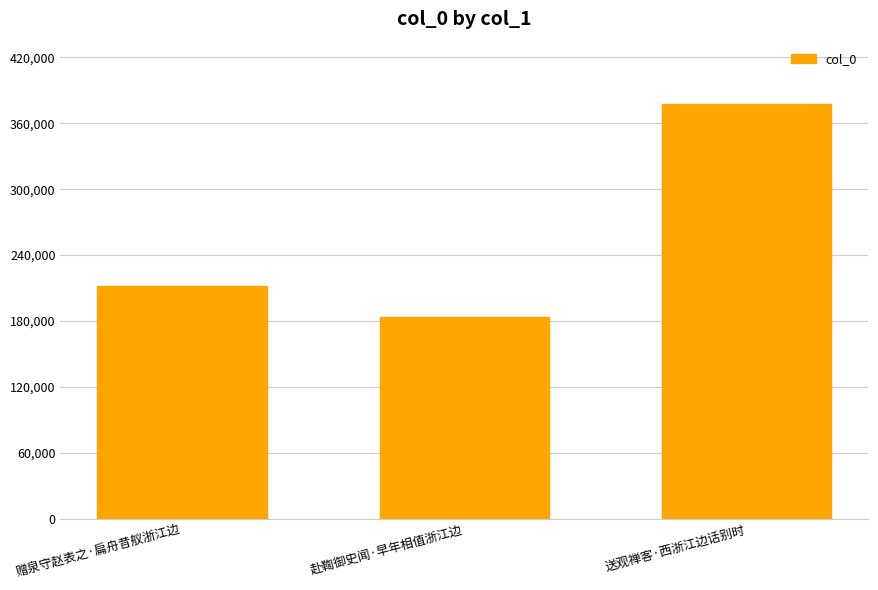

Is it true that the value at 赠泉守赵表之·扁舟昔舣浙江边 is 63955?

False